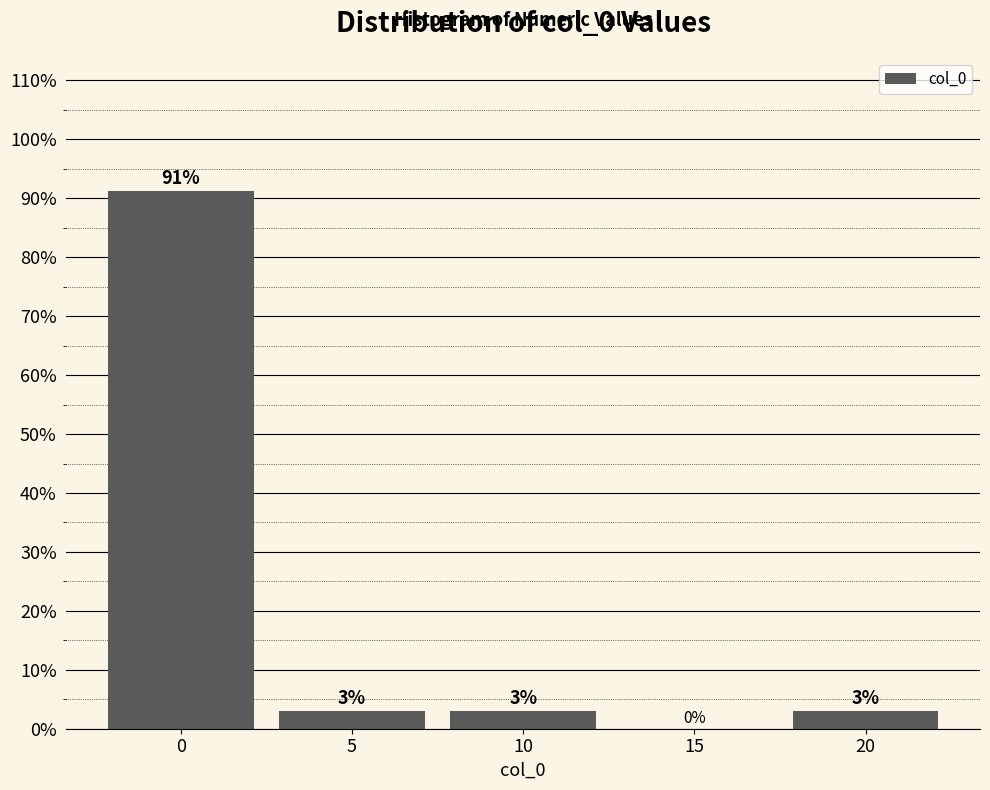

Are the bars horizontal?

No